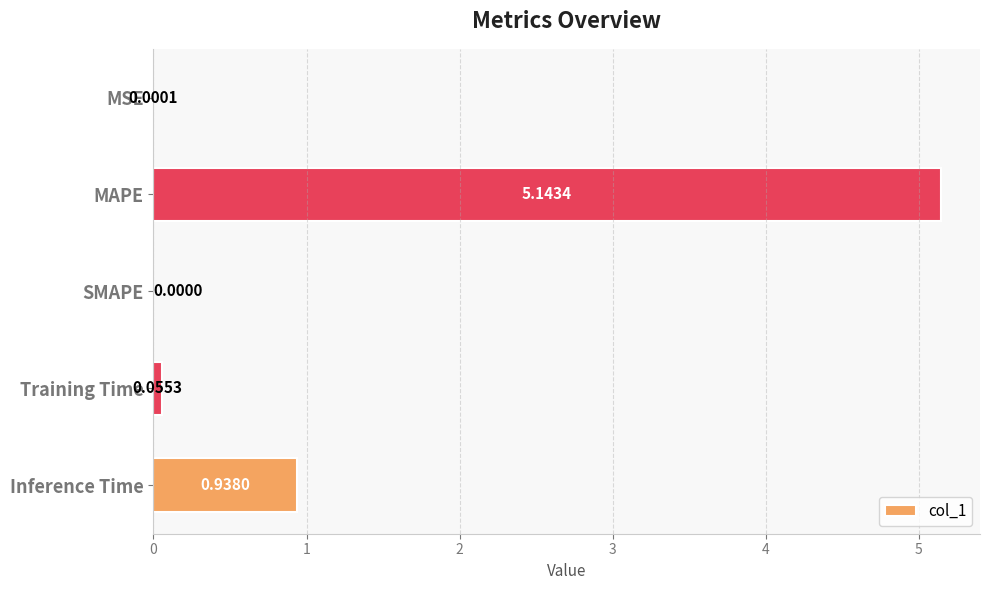

At which category does the chart reach its peak across all series?

MAPE